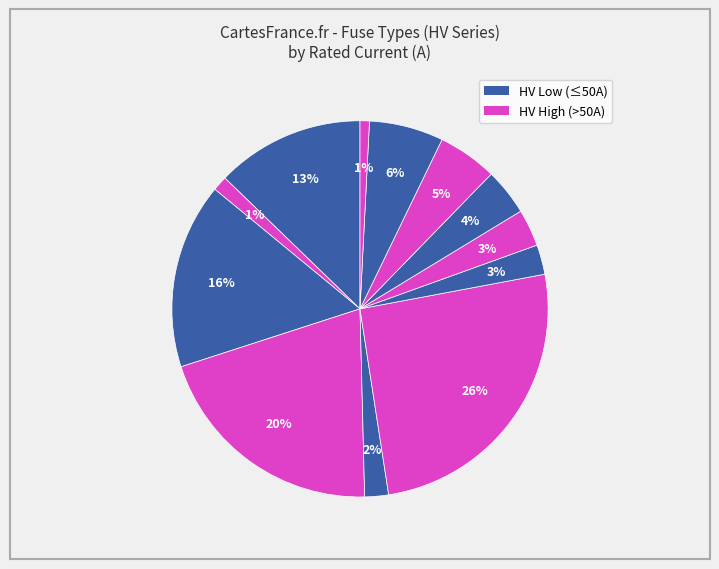

Count the number of slices in the pie.

12